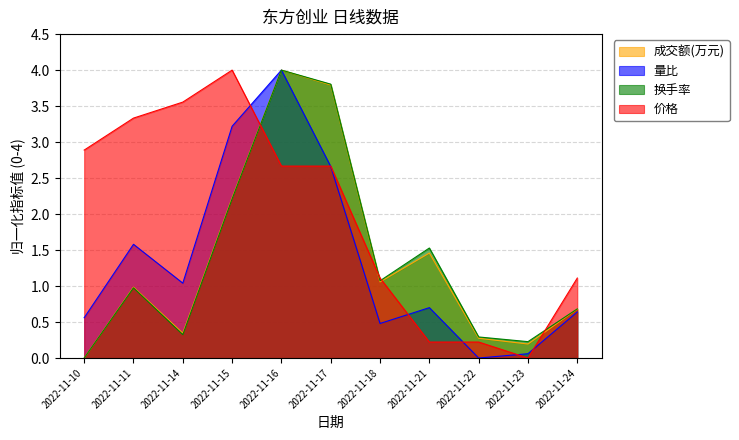

Between which two adjacent categories do 价格 and 换手率 first intersect?

2022-11-15 and 2022-11-16